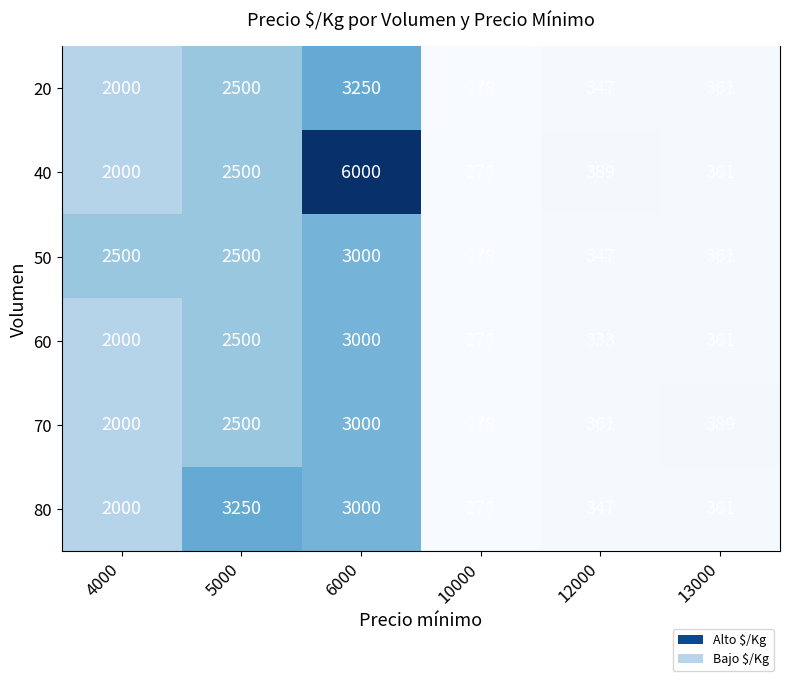

List the labels in order of 60 value, largest first.

6000, 5000, 4000, 13000, 12000, 10000